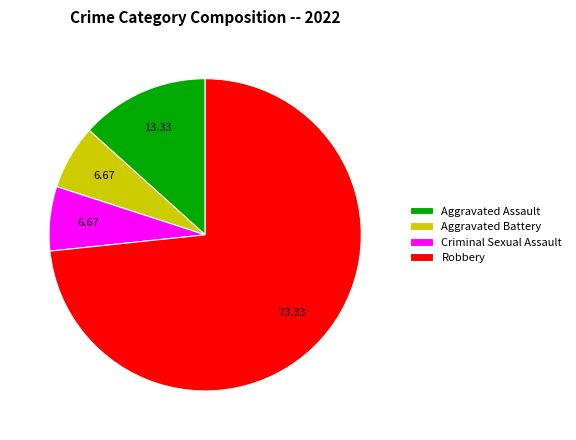

Do Aggravated Assault and Criminal Sexual Assault together represent more than half of the pie?

No